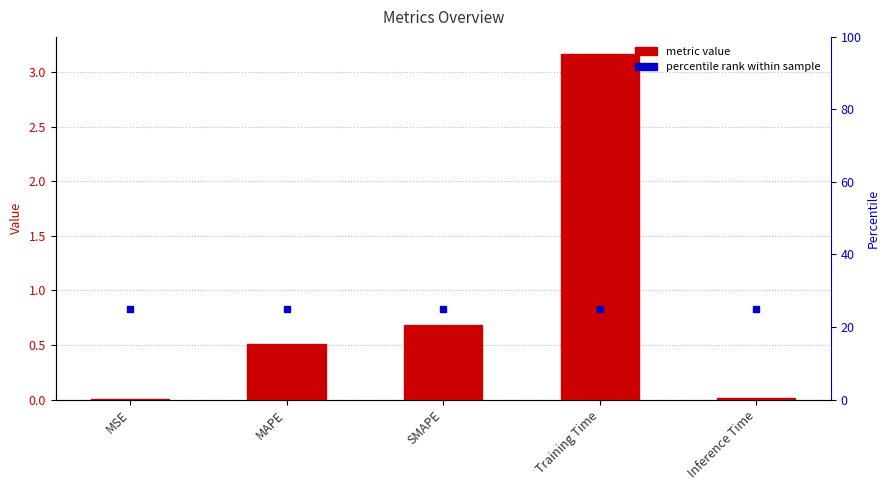

Reading left to right, list all the values displayed in this chart.

MSE=0.0	MAPE=0.5	SMAPE=0.7	Training Time=3.2	Inference Time=0.0